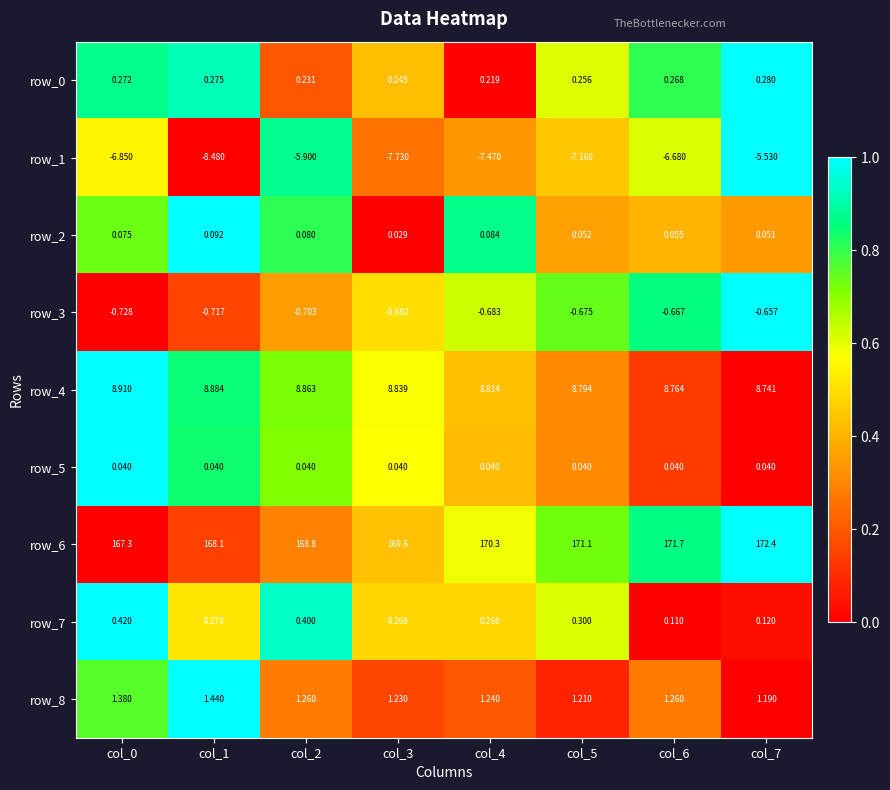

What is the spread (max minus min) of values at col_3?

177.3